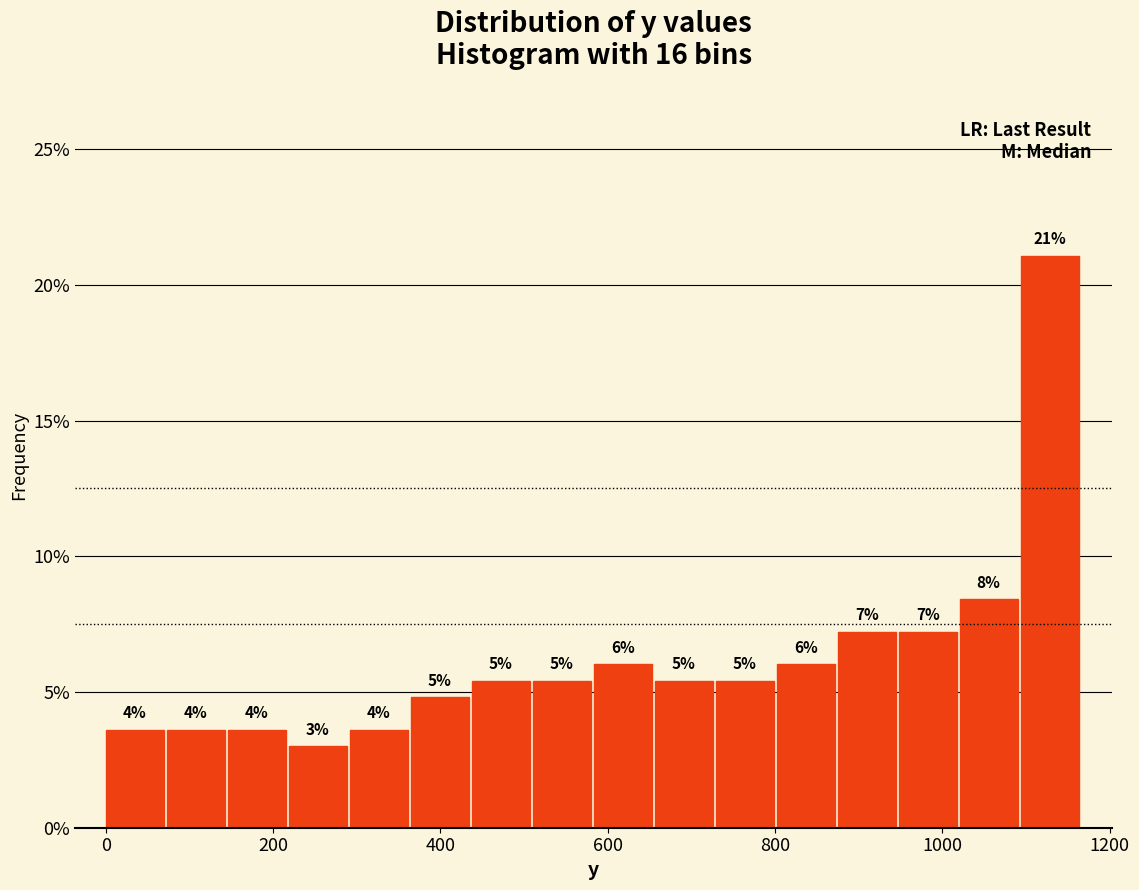

Around what value on the x-axis is the tallest bar? Give the approximate position of its centre, as read against the axis.

1120